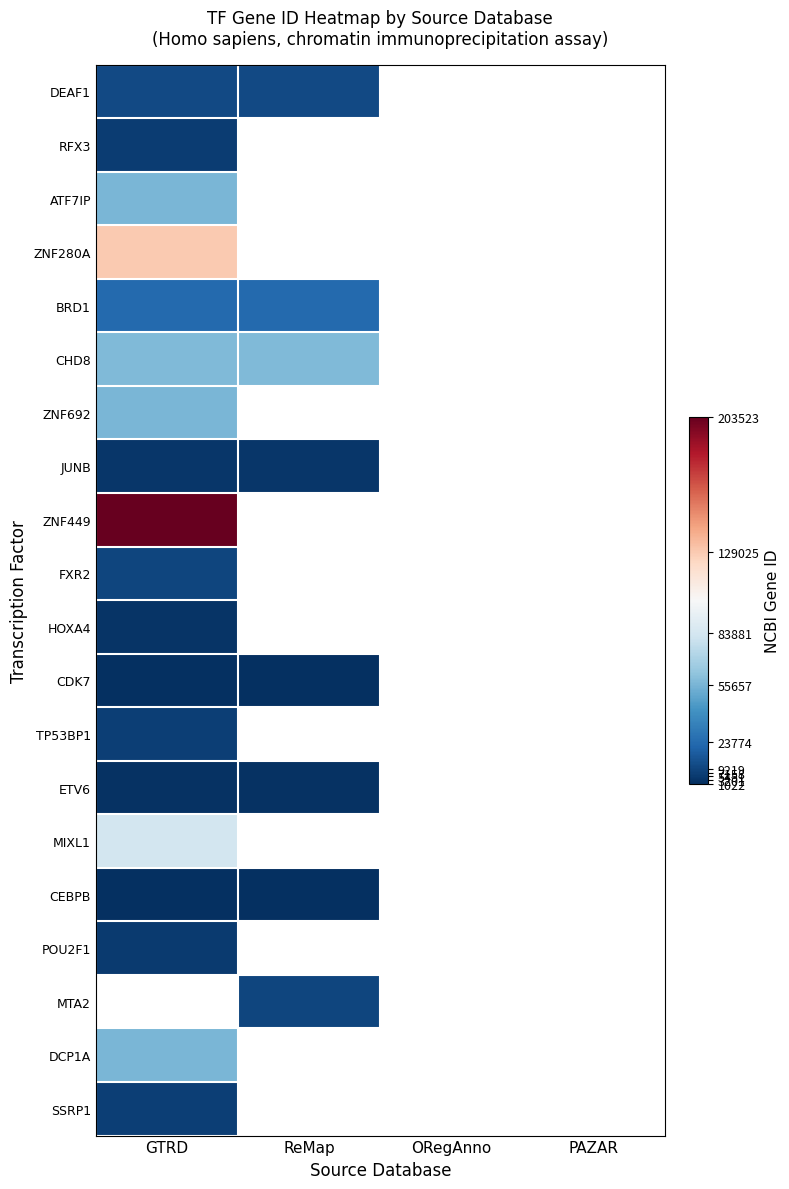

Which has a higher value, PAZAR or GTRD?

GTRD